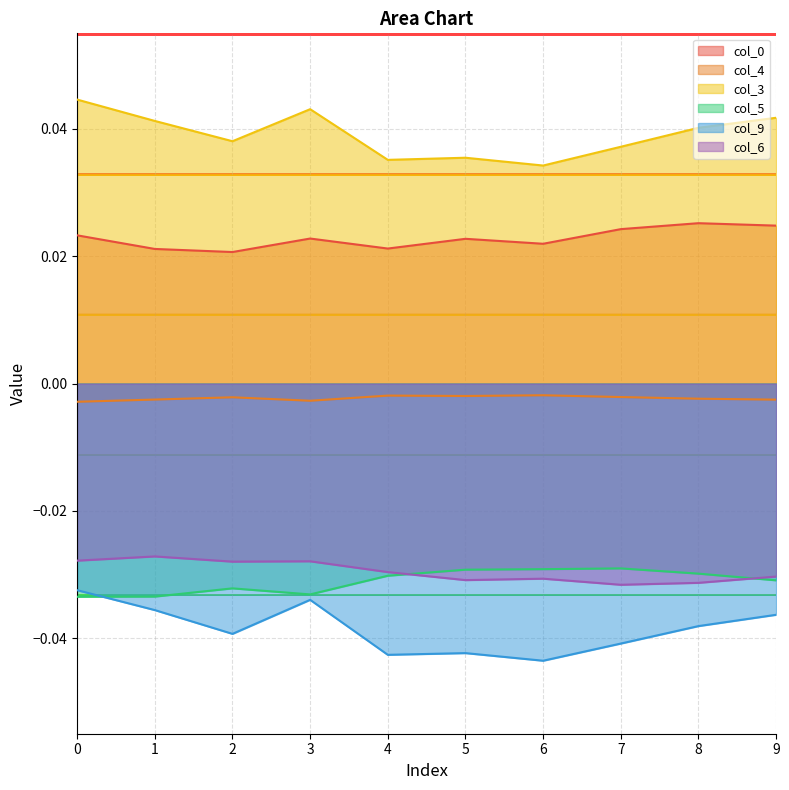

In col_3, how many points are higher than both neighbors (excluding endpoints)?

2